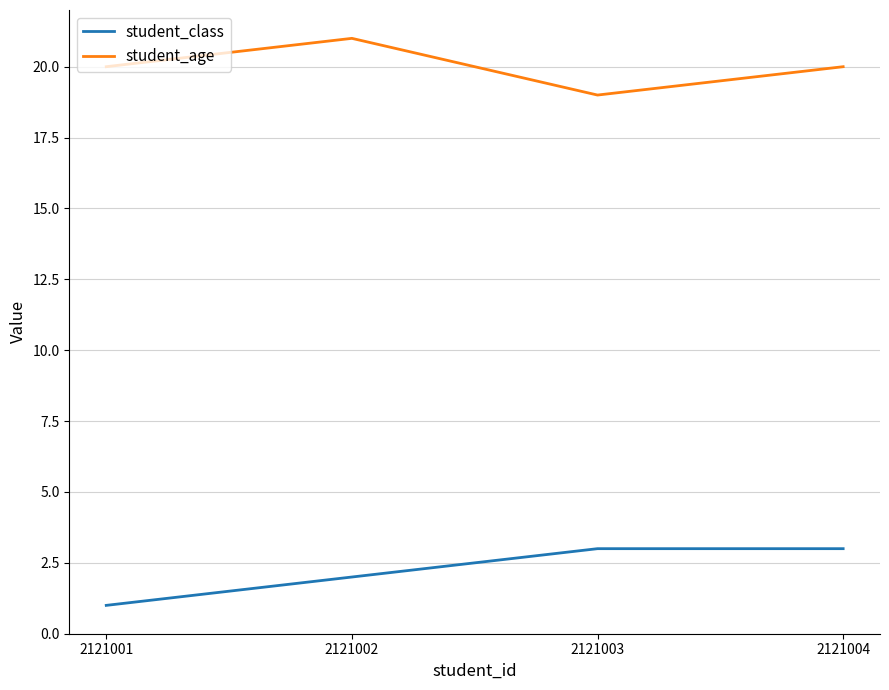

How many categories are shown in the chart?

4